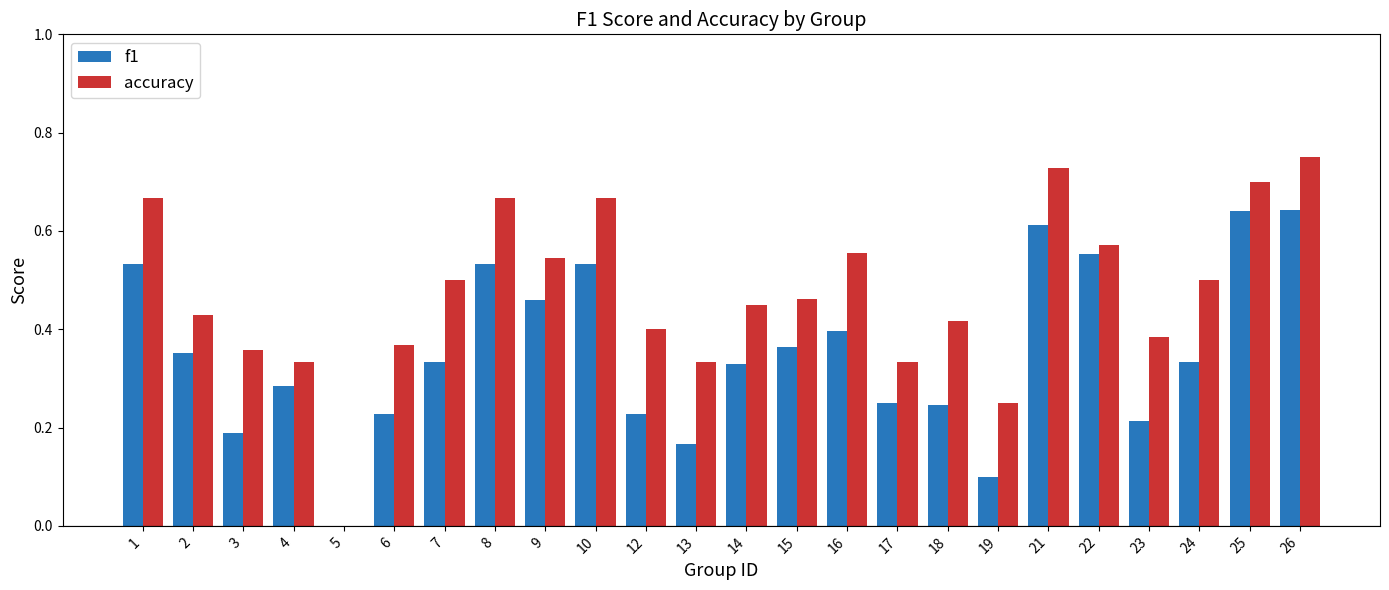

What is the sum of all f1 values?

8.5